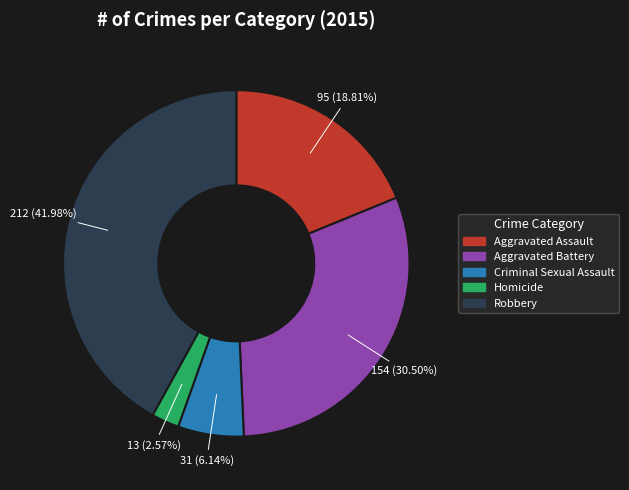

How many segments does this pie chart have?

5